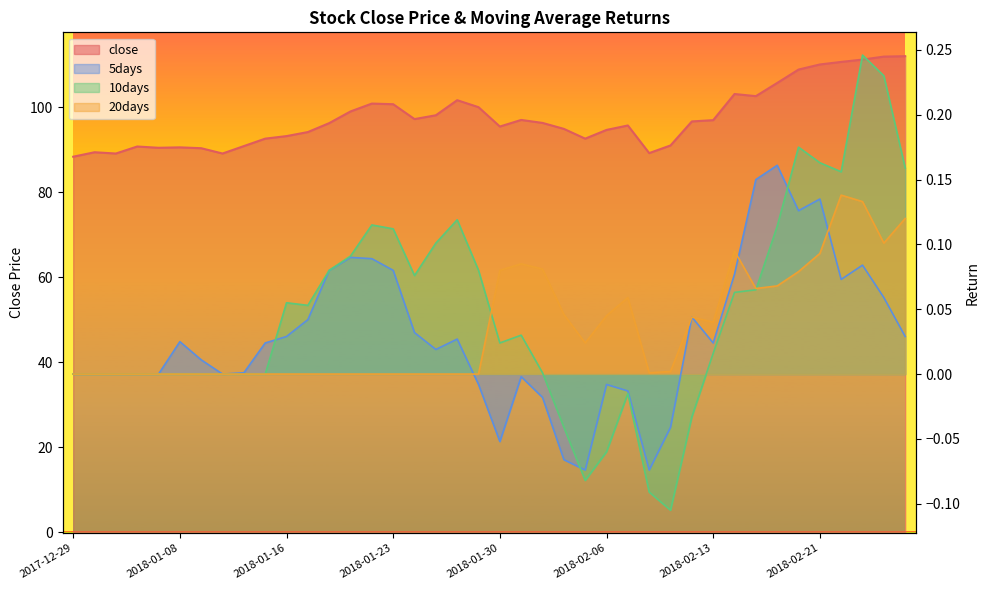

What is the maximum value shown in the chart?

112.0